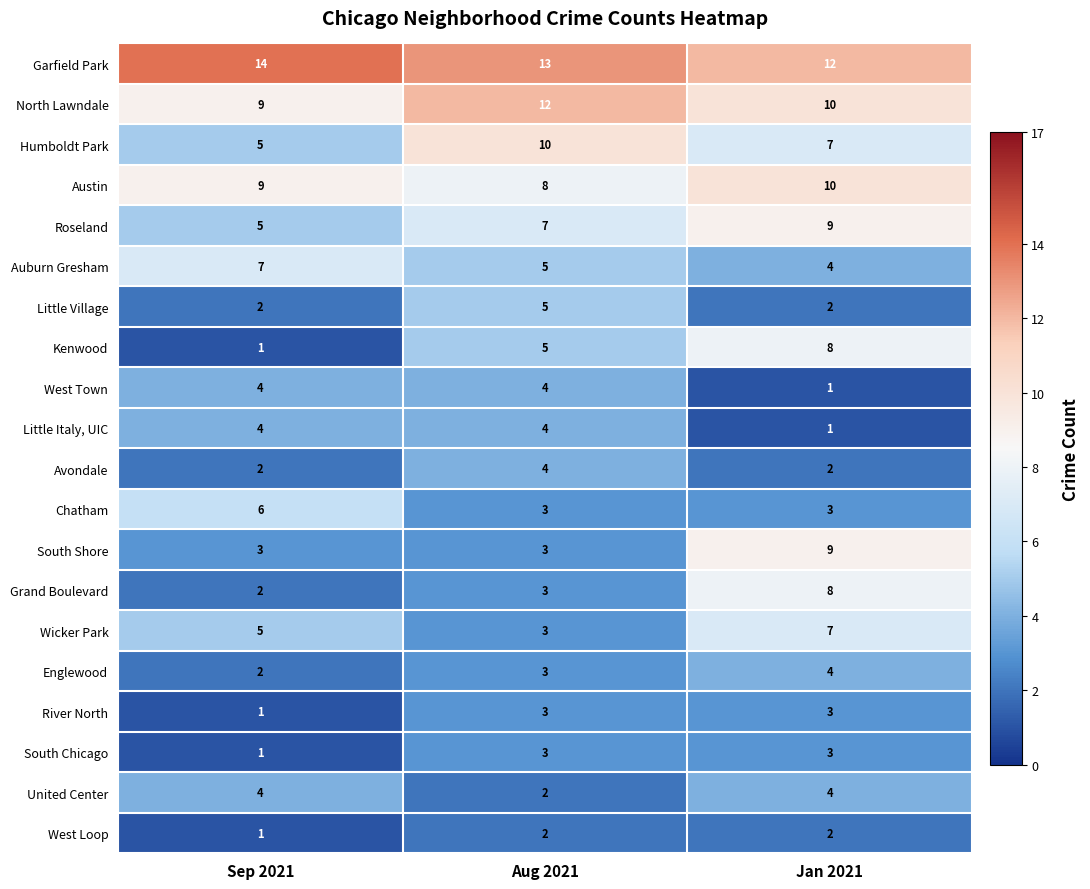

Between Aug 2021 and Jan 2021, which series saw the biggest shift?

South Shore